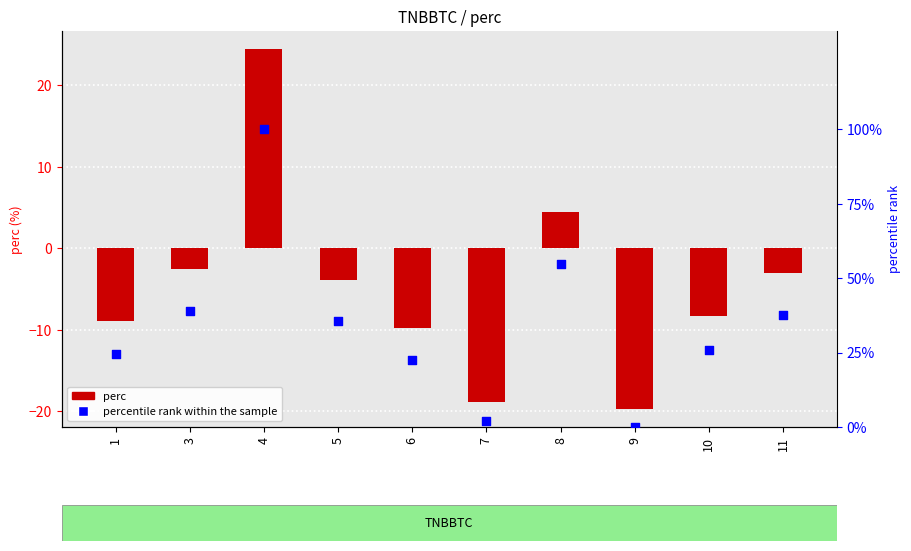

At which category is the sum across all series the highest?

4